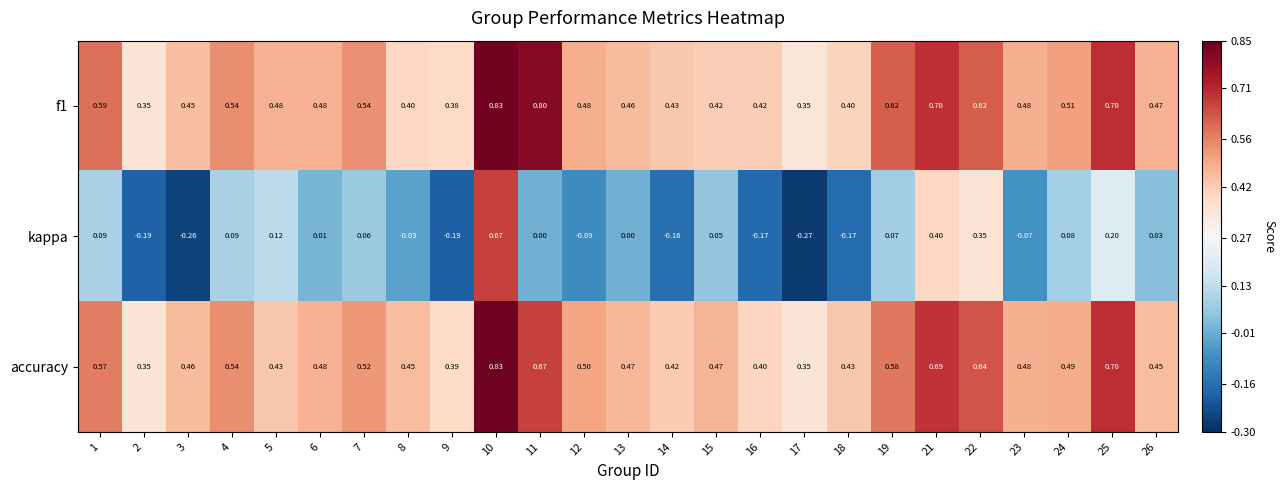

How many data points does each series have?

25